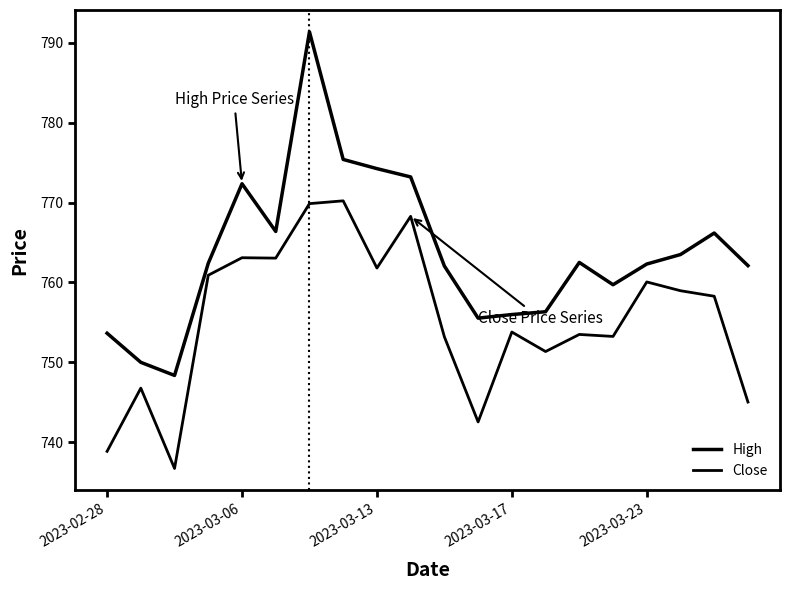

At how many categories does at least one series exceed 762?

13